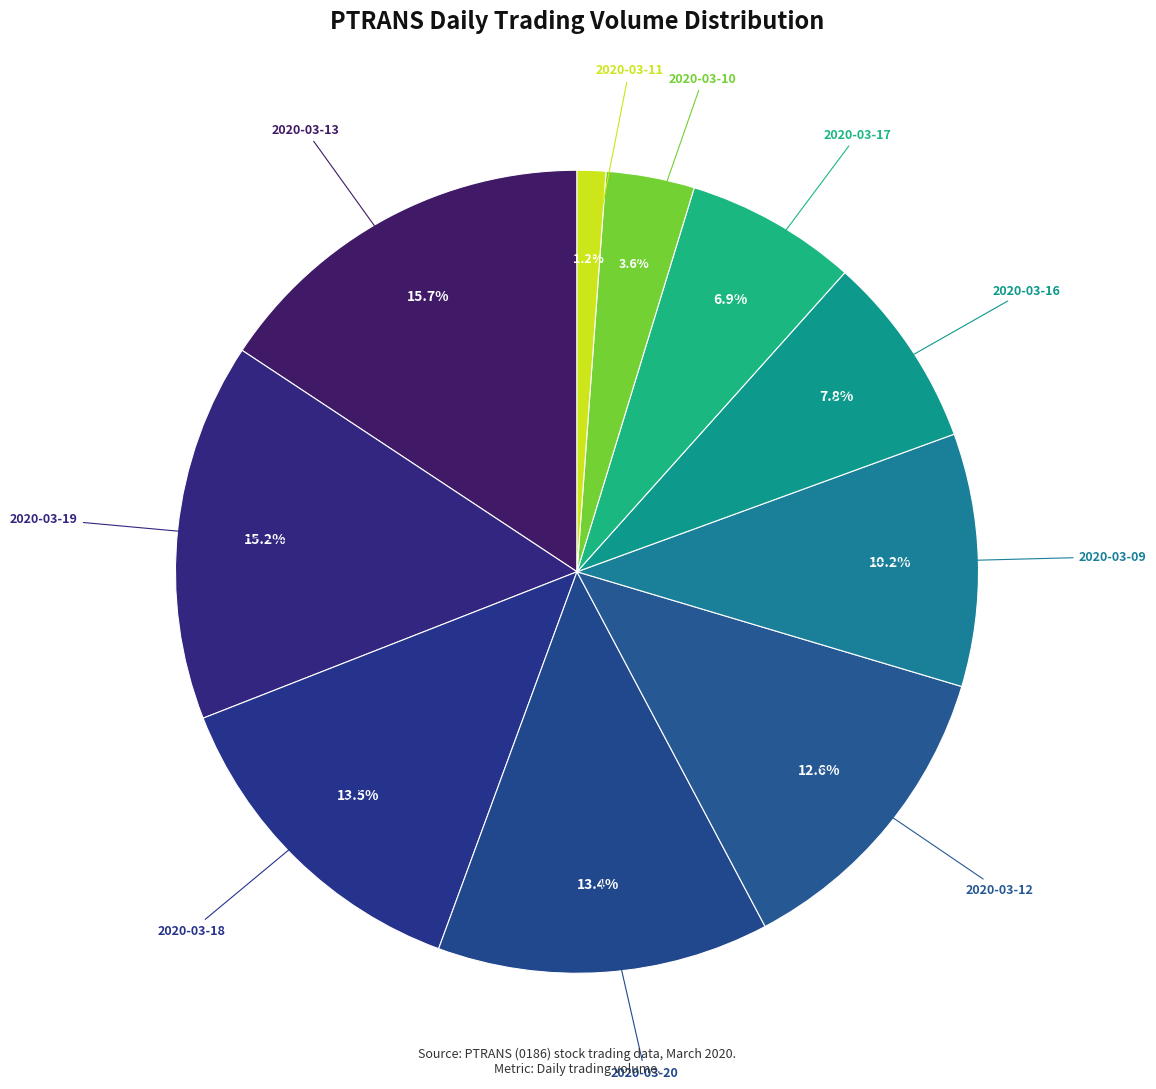

Which slice is the smallest?

2020-03-11